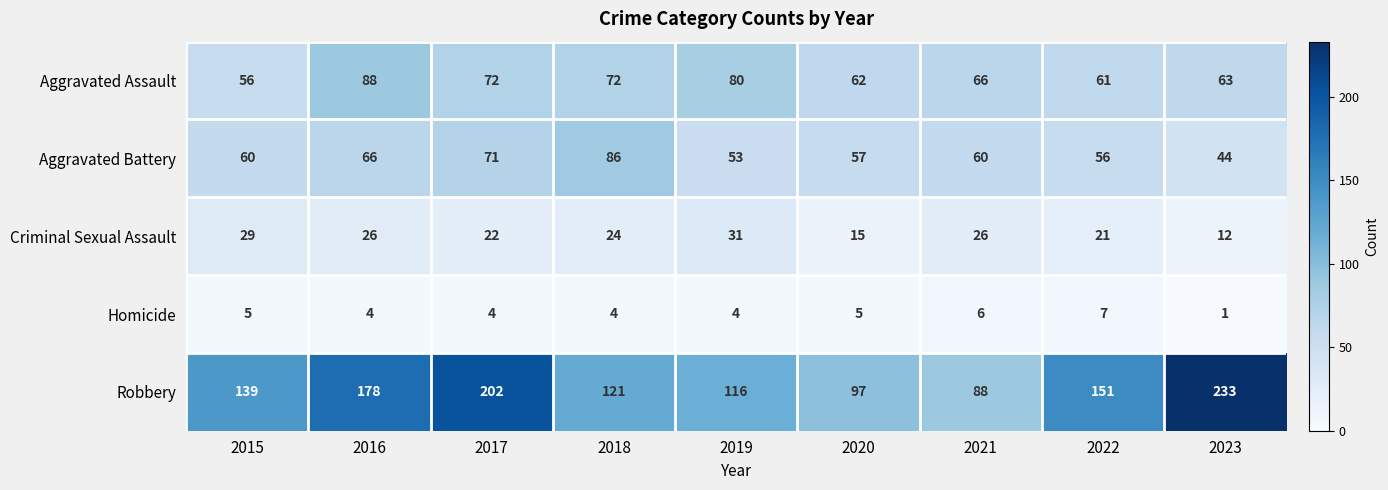

At which category is the sum across all series the highest?

2017